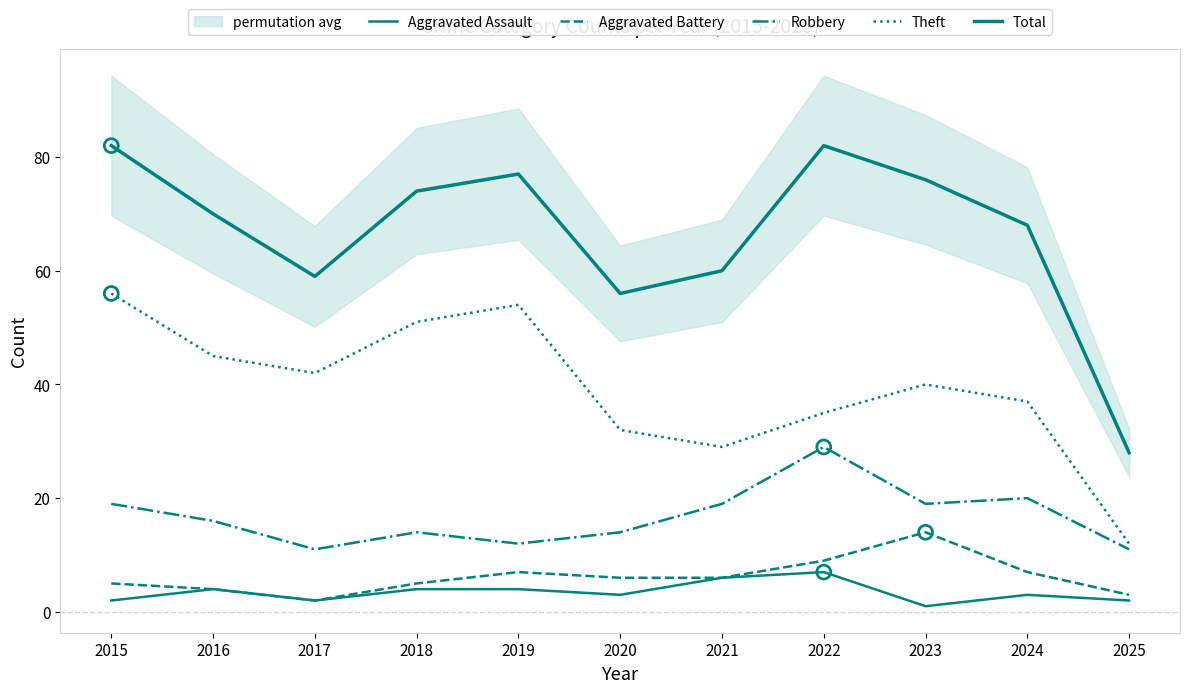

Which series reaches the maximum Y coordinate?

Total